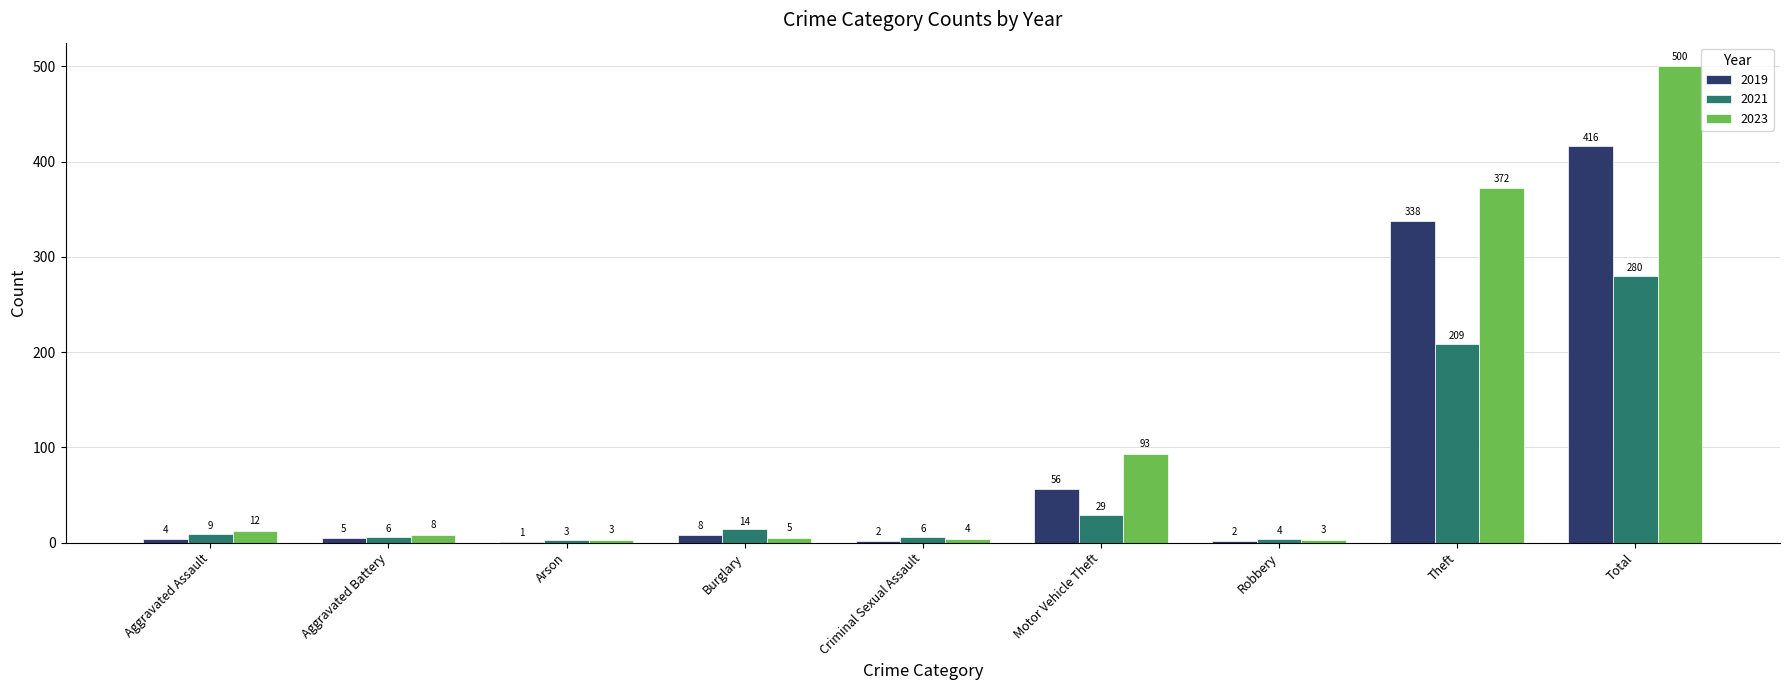

Reading left to right, transcribe all the data shown in this chart.

2019: Aggravated Assault=4	Aggravated Battery=5	Arson=1	Burglary=8	Criminal Sexual Assault=2	Motor Vehicle Theft=56	Robbery=2	Theft=338	Total=416
2021: Aggravated Assault=9	Aggravated Battery=6	Arson=3	Burglary=14	Criminal Sexual Assault=6	Motor Vehicle Theft=29	Robbery=4	Theft=209	Total=280
2023: Aggravated Assault=12	Aggravated Battery=8	Arson=3	Burglary=5	Criminal Sexual Assault=4	Motor Vehicle Theft=93	Robbery=3	Theft=372	Total=500